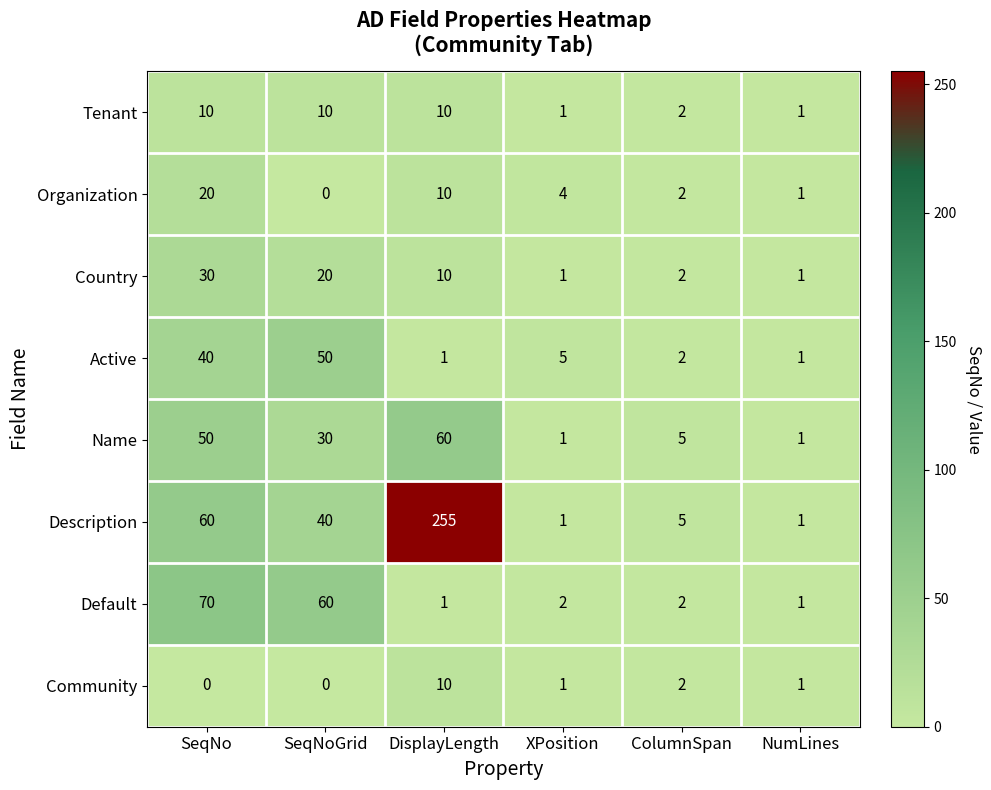

Is it true that Community equals 3 at ColumnSpan?

False